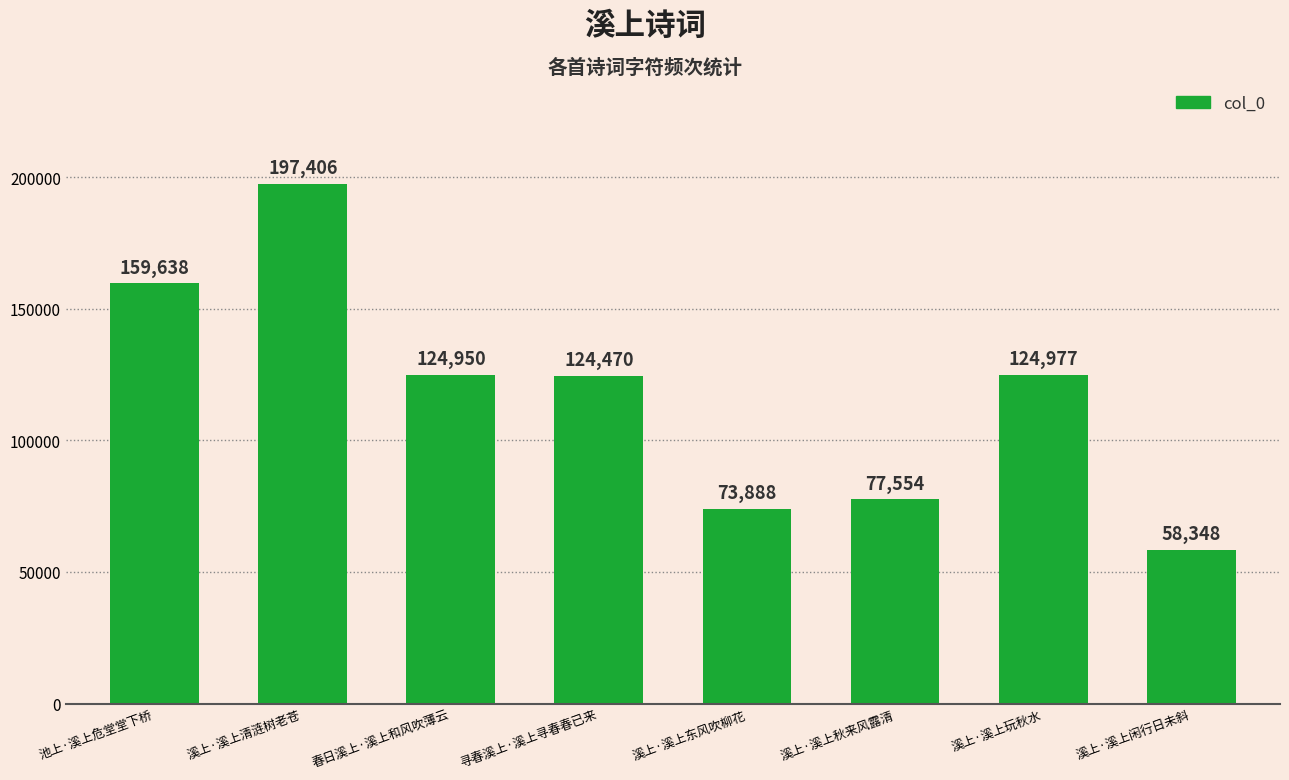

What is the change in value from 溪上·溪上清涟树老苍 to 春日溪上·溪上和风吹薄云?

-72456